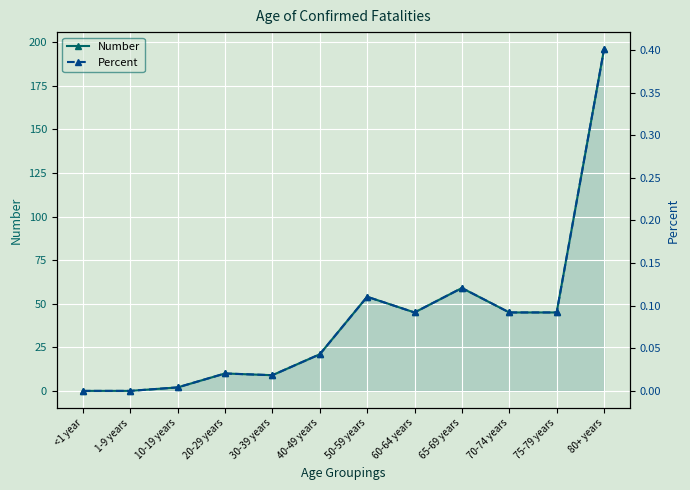

True or false: Percent and Number intersect in this chart.

False